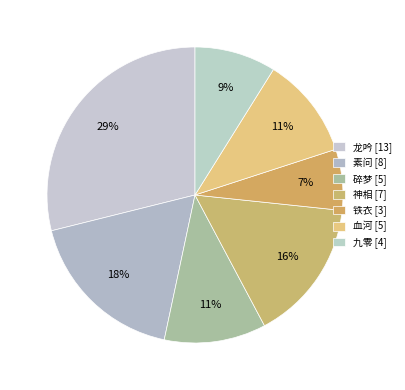

Does 碎梦 represent more than half of the total?

No